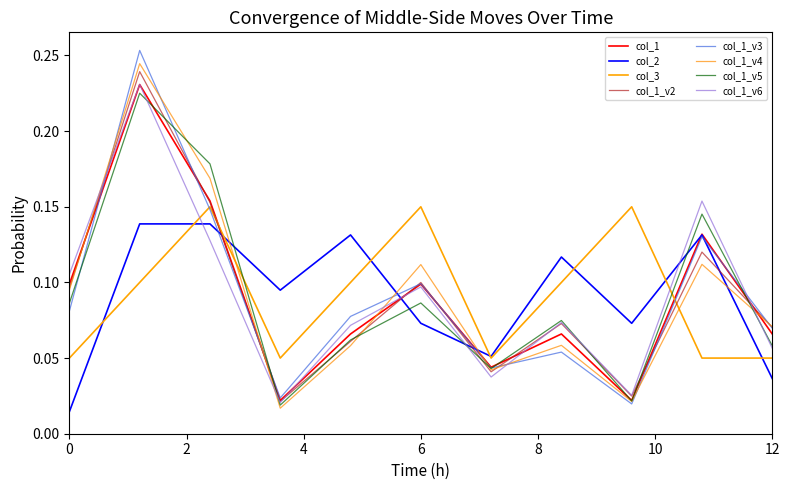

List the labels in order of col_2 value, largest first.

1, 2, 4, 9, 7, 3, 5, 8, 6, 10, 0